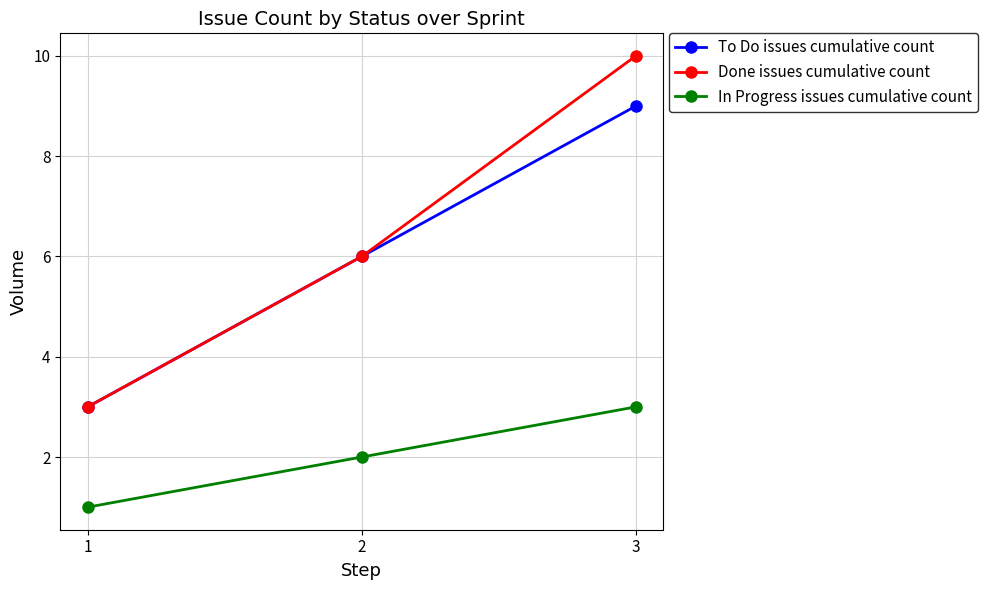

Count the To Do issues cumulative count values in the range 3 to 9.

3